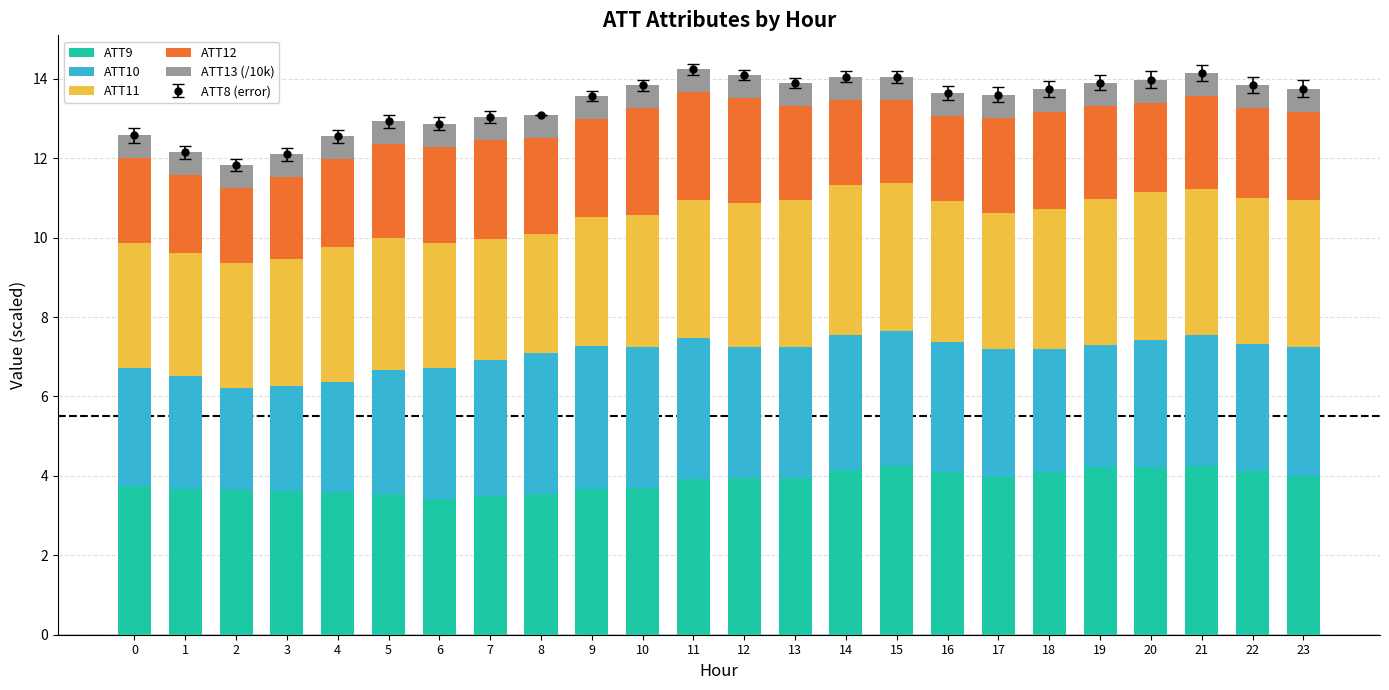

What is the average value of the ATT12 series?

2.3